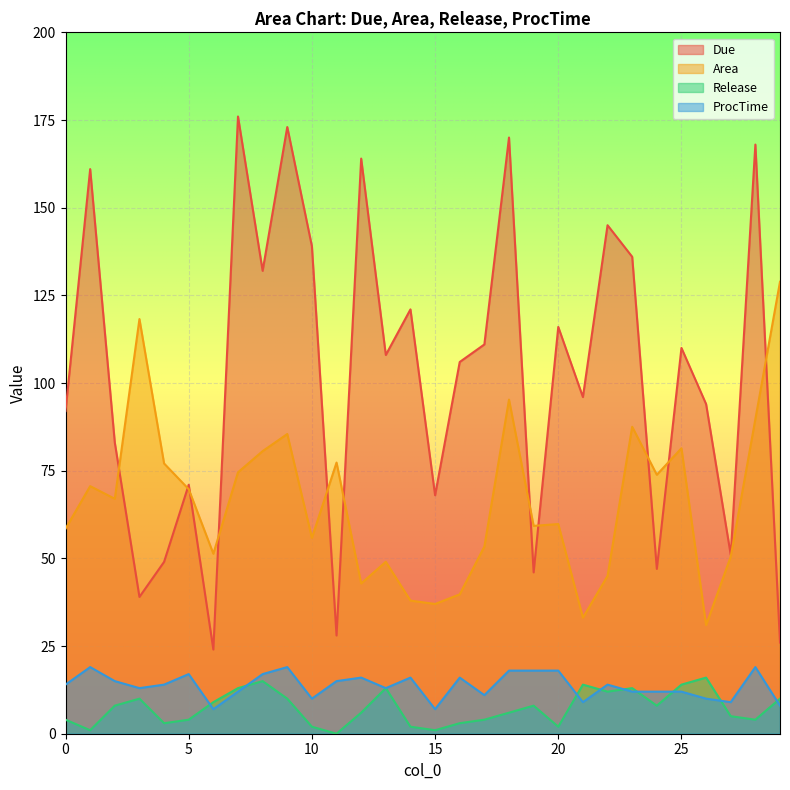

How many interior local valleys does the Area series have?

9